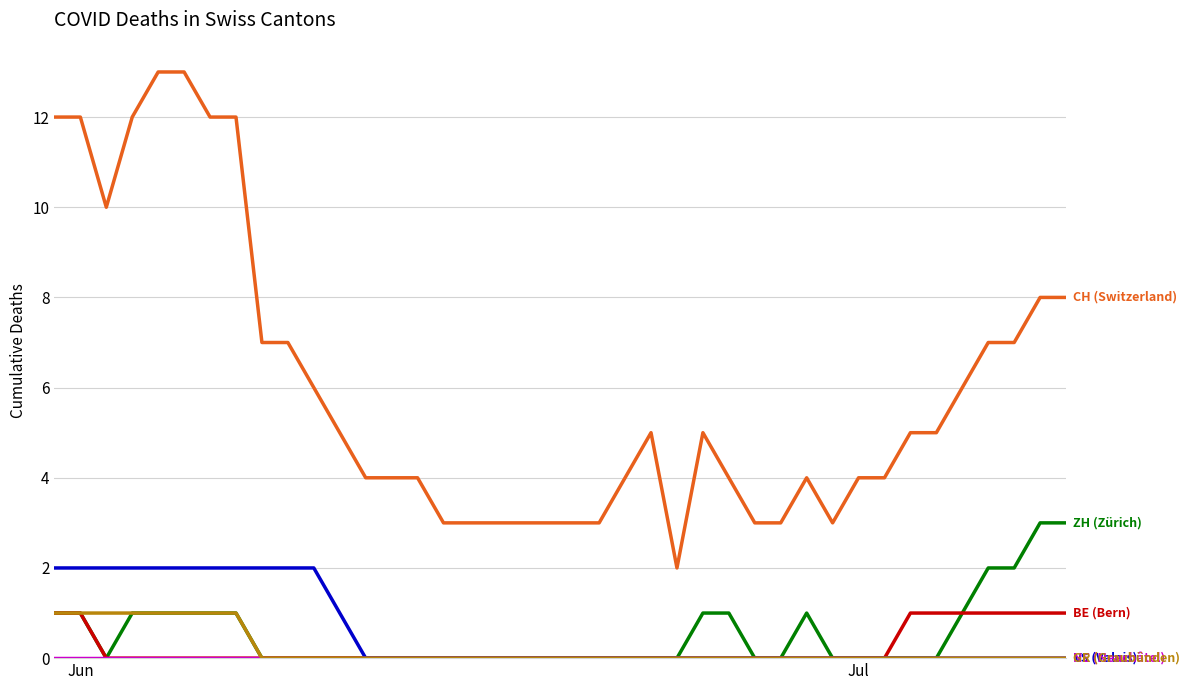

What is the maximum value shown in the chart?

13